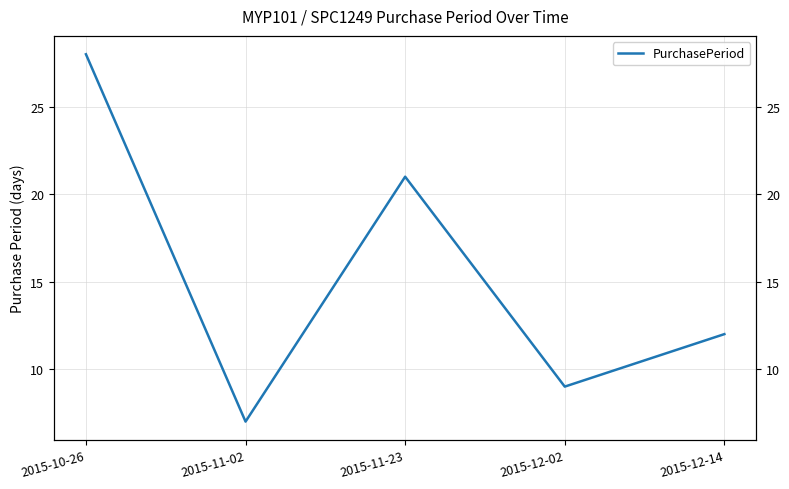

How many interior local peaks (higher than both neighbors) does the data have?

1